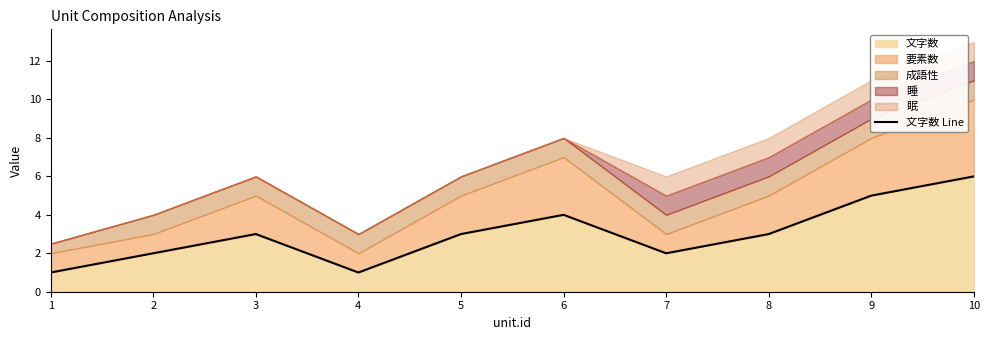

What is the average value?

3